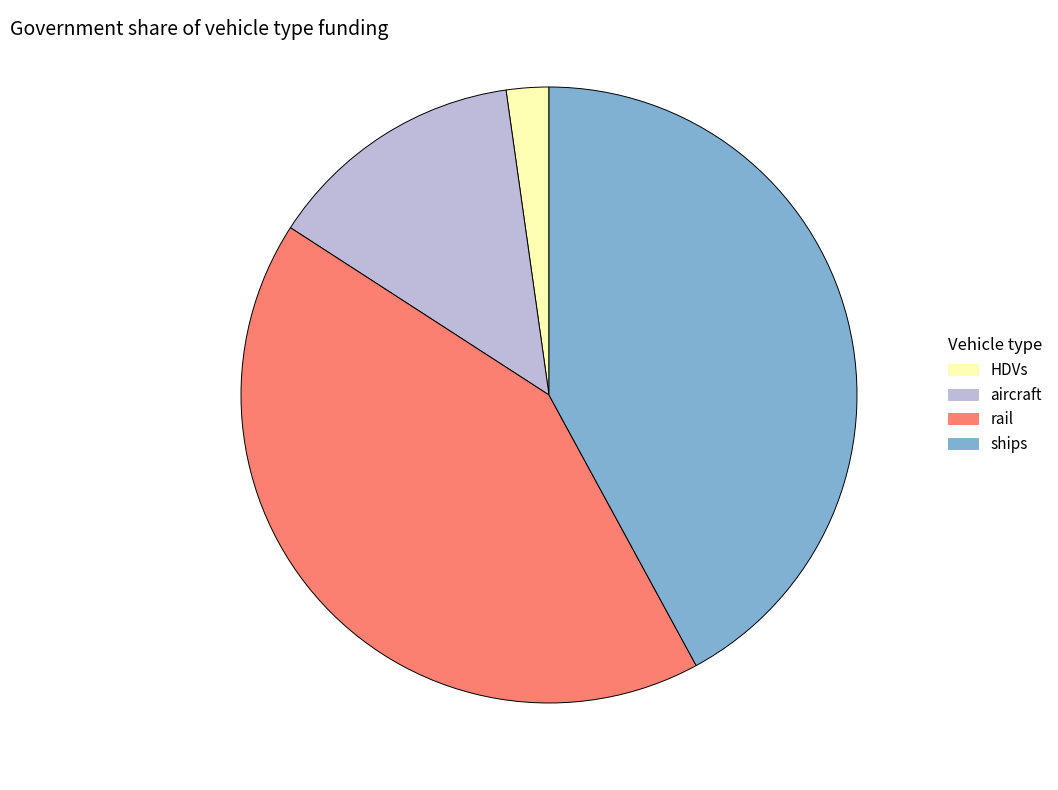

Is there a majority slice in this chart?

No